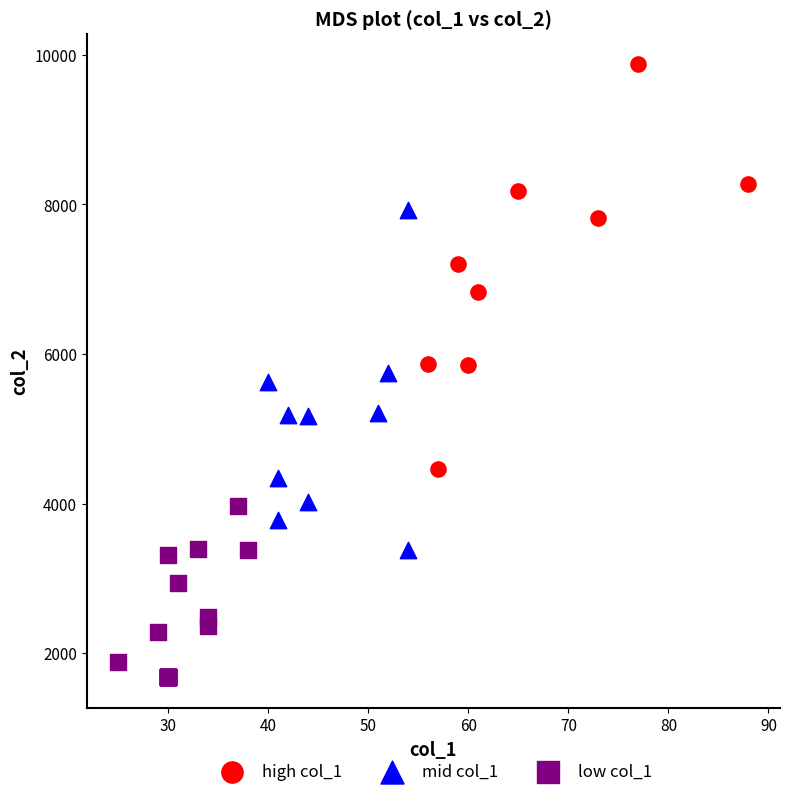

Which series contains the lowest Y value?

low col_1